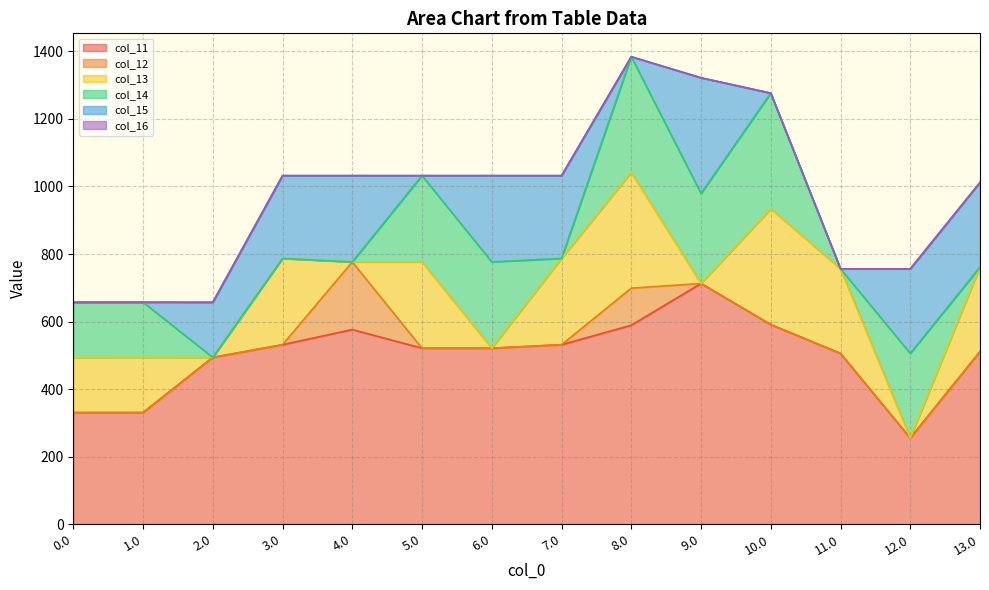

At which category does col_16 reach its first local valley?

2.0